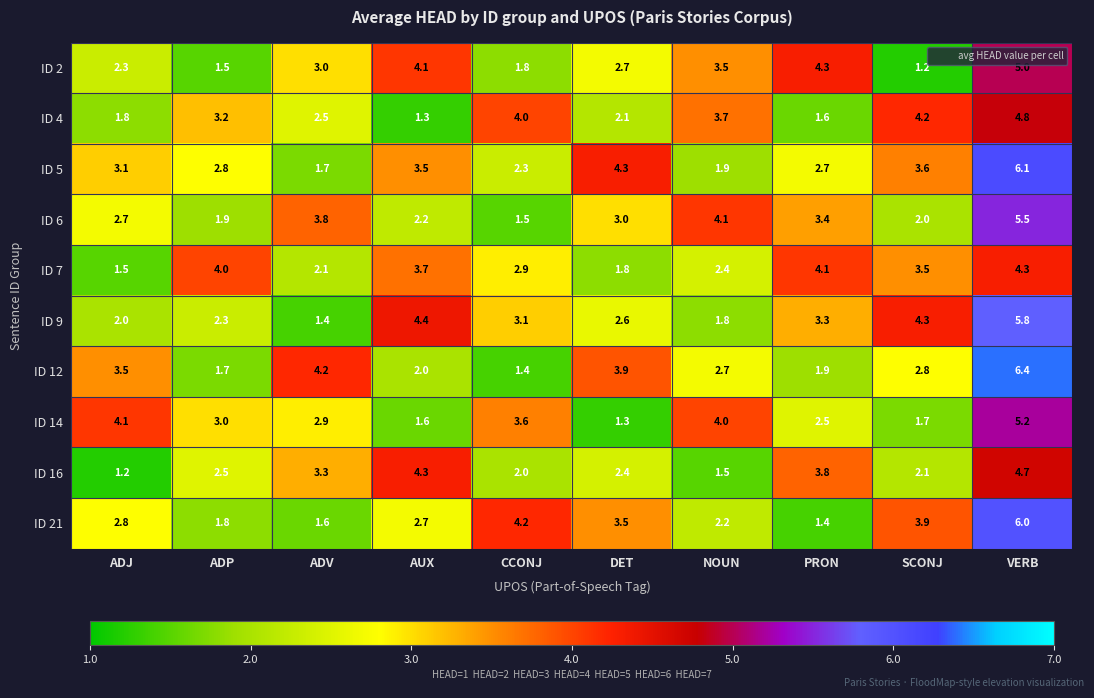

What is the sum of the ID 14 values at AUX and CCONJ?

5.2